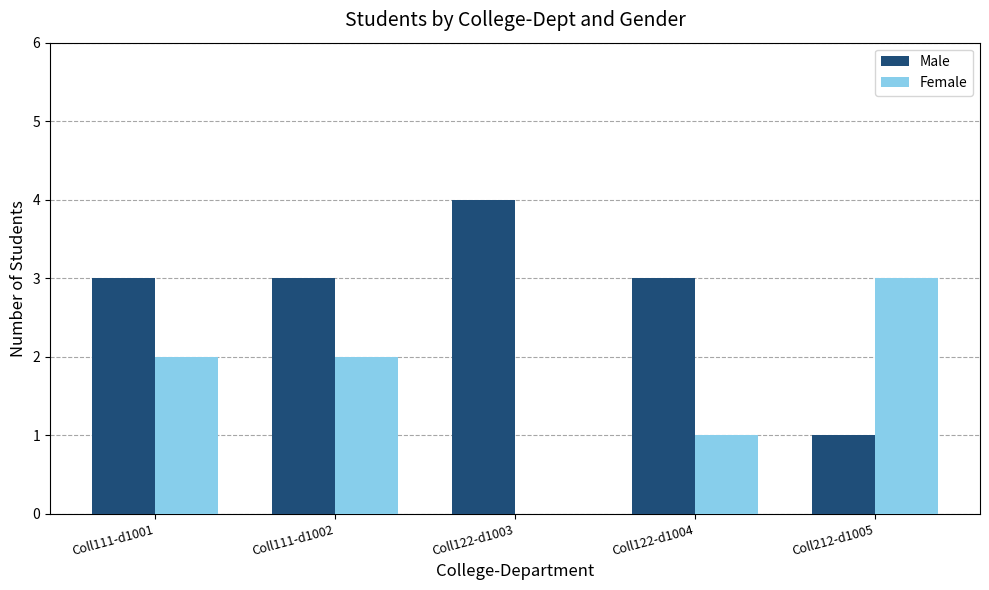

How many values in Female are above zero?

4